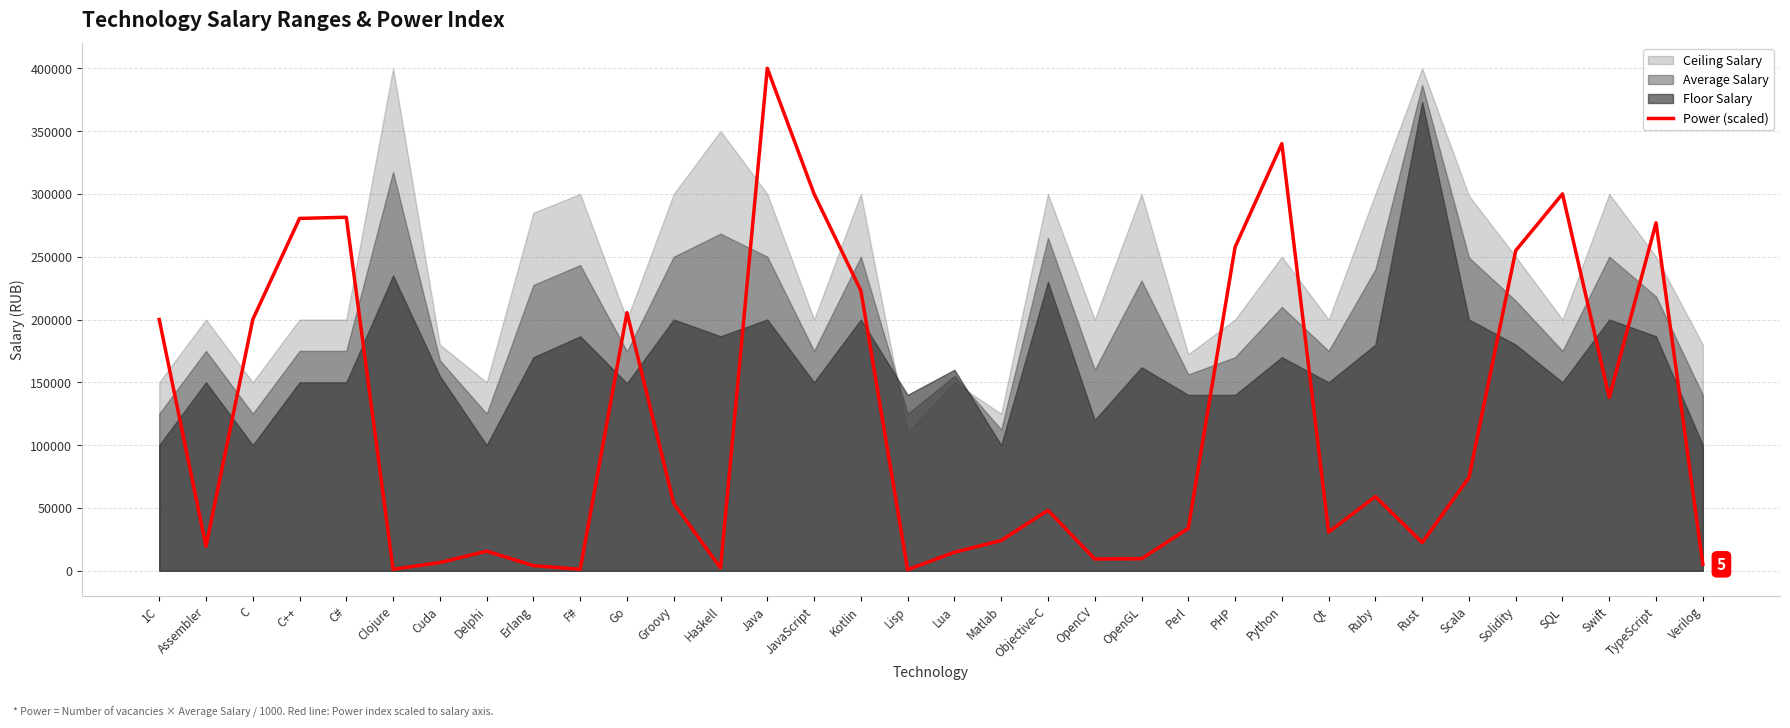

What is the maximum value for Power (scaled)?

400000.0